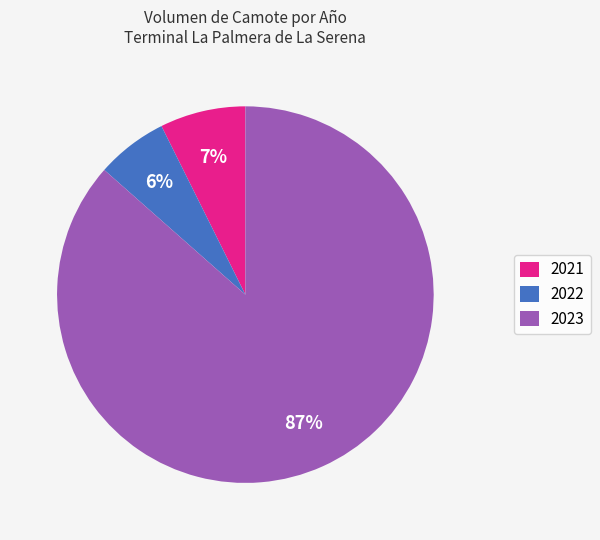

Which slice is the smallest?

2022